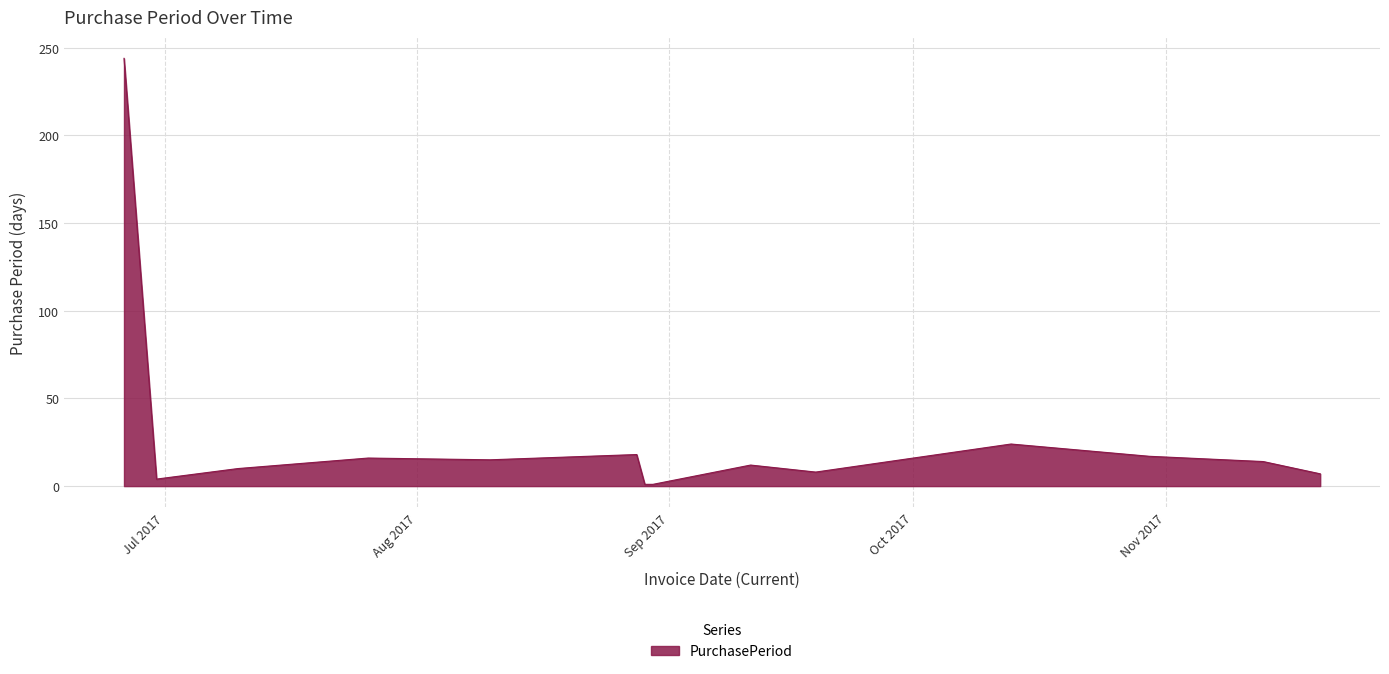

What is the smallest value displayed?

1